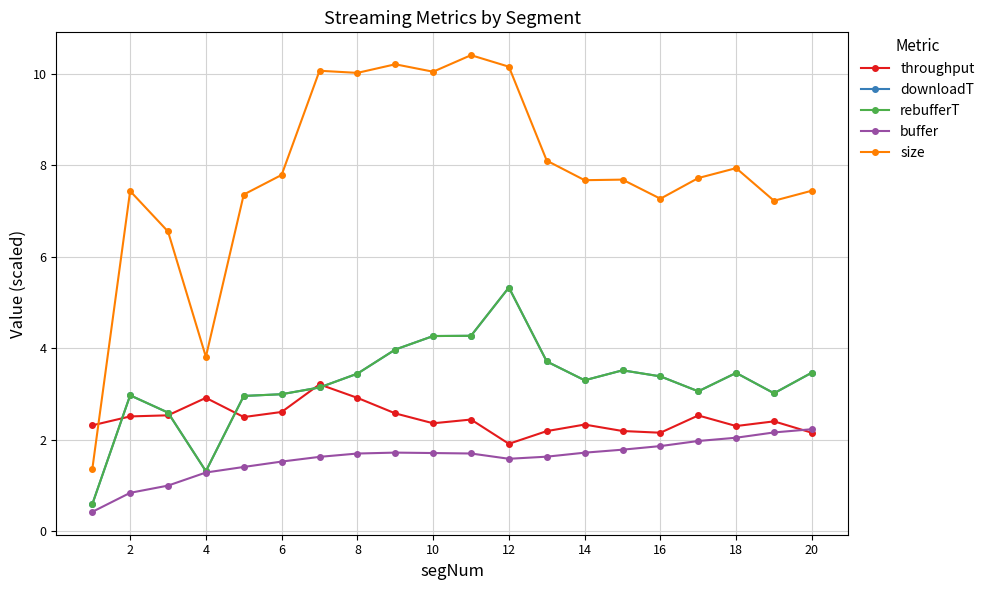

Reading right to left, transcribe all the data shown in this chart.

throughput: 2.1	2.4	2.3	2.5	2.1	2.2	2.3	2.2	1.9	2.4	2.4	2.6	2.9	3.2	2.6	2.5	2.9	2.5	2.5	2.3
downloadT: 3.5	3.0	3.5	3.1	3.4	3.5	3.3	3.7	5.3	4.3	4.3	4.0	3.4	3.1	3.0	3.0	1.3	2.6	3.0	0.6
rebufferT: 3.5	3.0	3.5	3.1	3.4	3.5	3.3	3.7	5.3	4.3	4.3	4.0	3.4	3.1	3.0	3.0	1.3	2.6	3.0	0.6
buffer: 2.2	2.2	2.0	2.0	1.9	1.8	1.7	1.6	1.6	1.7	1.7	1.7	1.7	1.6	1.5	1.4	1.3	1.0	0.8	0.4
size: 7.4	7.2	7.9	7.7	7.3	7.7	7.7	8.1	10.2	10.4	10.0	10.2	10.0	10.1	7.8	7.4	3.8	6.6	7.4	1.3